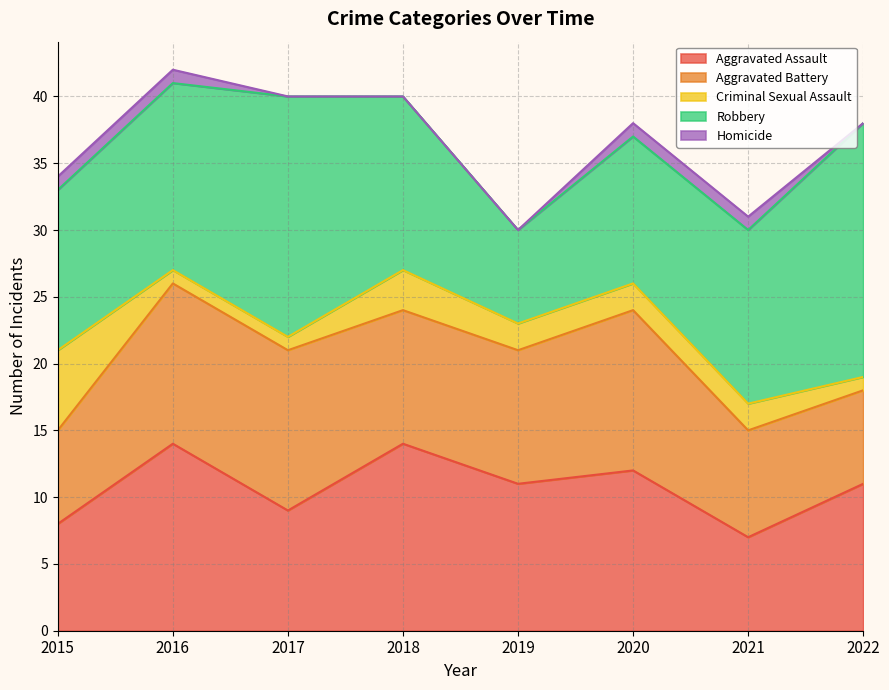

At which label does Robbery reach its minimum?

2019